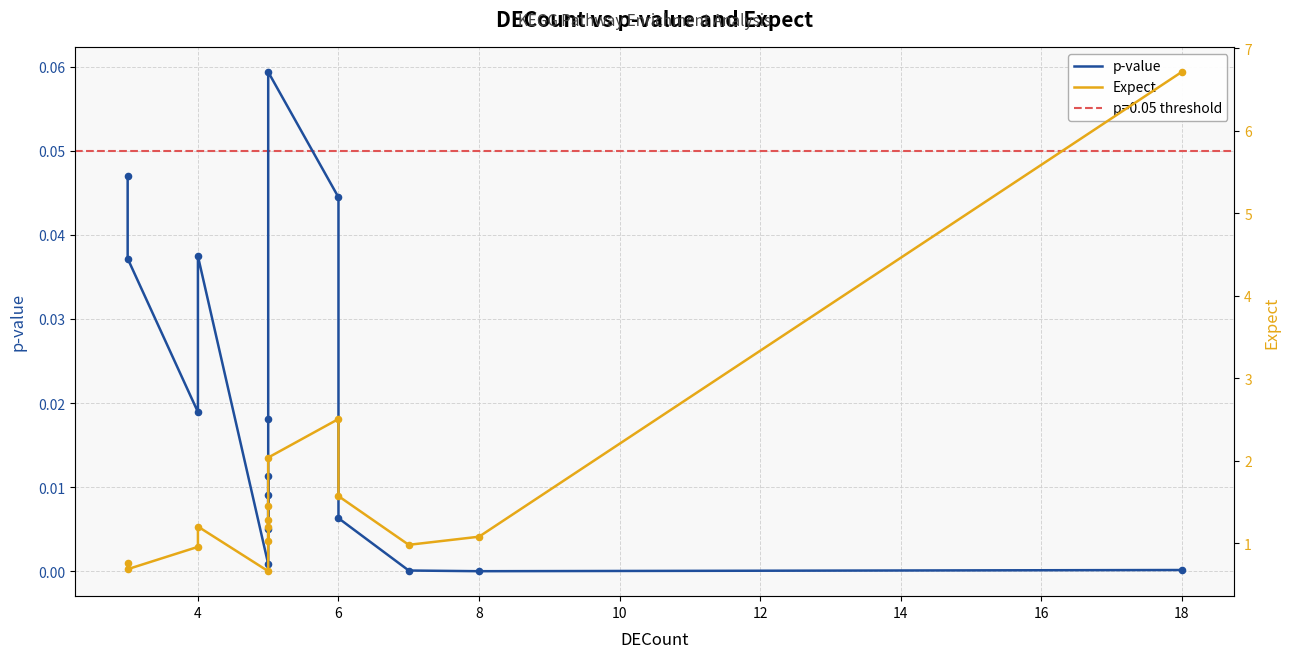

Which series reaches the maximum Y coordinate?

Expect